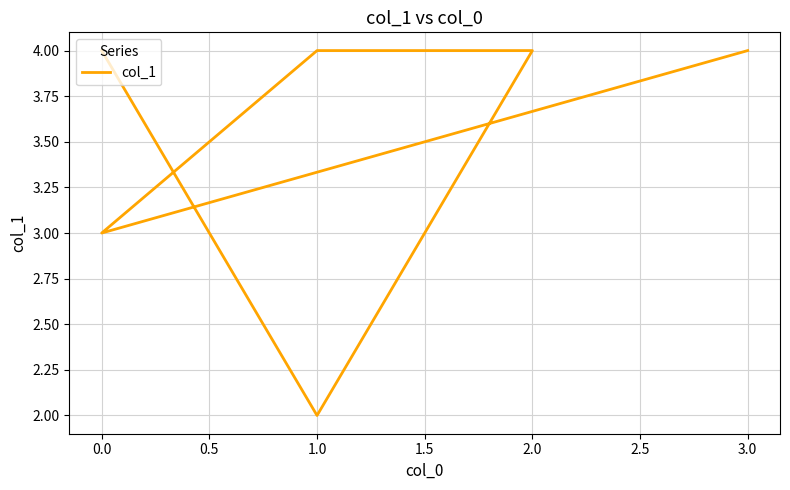

What is the smallest value displayed?

2